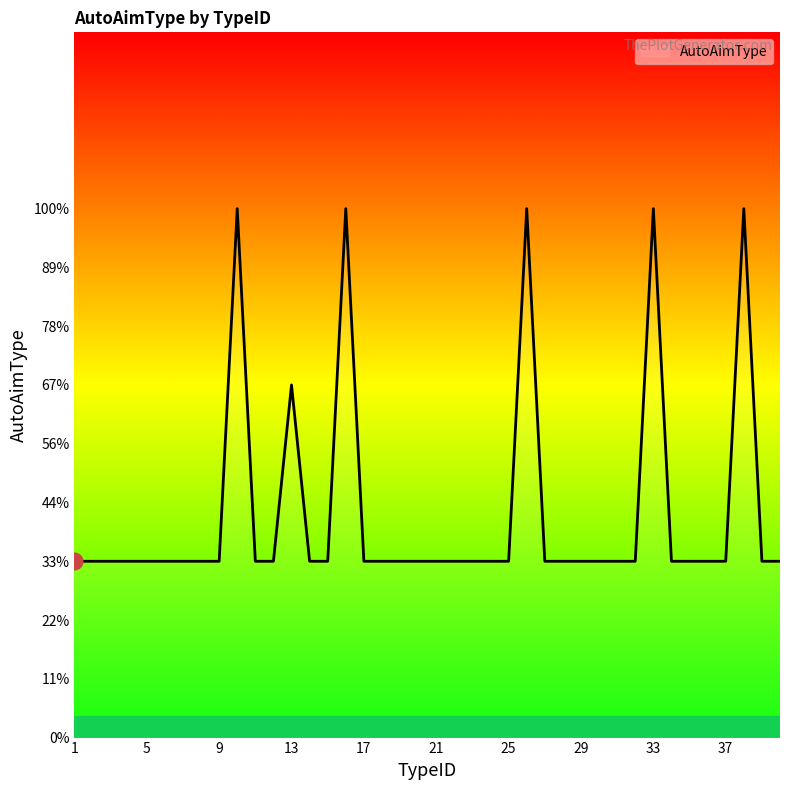

How many points are higher than both their immediate neighbors (excluding endpoints)?

6